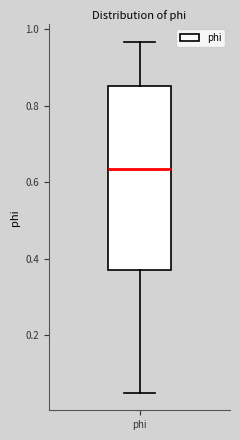

Transcribe this box plot: give where the median line is, the range the box spans, and where the two whiskers end, as read against the y-axis. The values are not printed on the chart, so give them approximately, as read against the axis.

median 0.64, box 0.38 to 0.86, whiskers 0.06 to 0.96